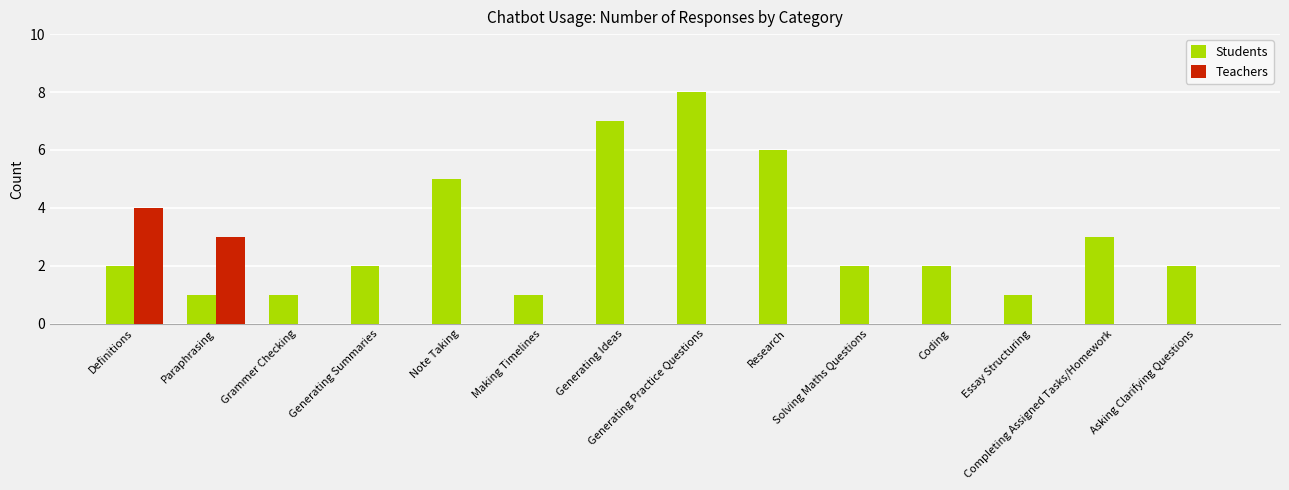

Which series has the largest total across all categories?

Students